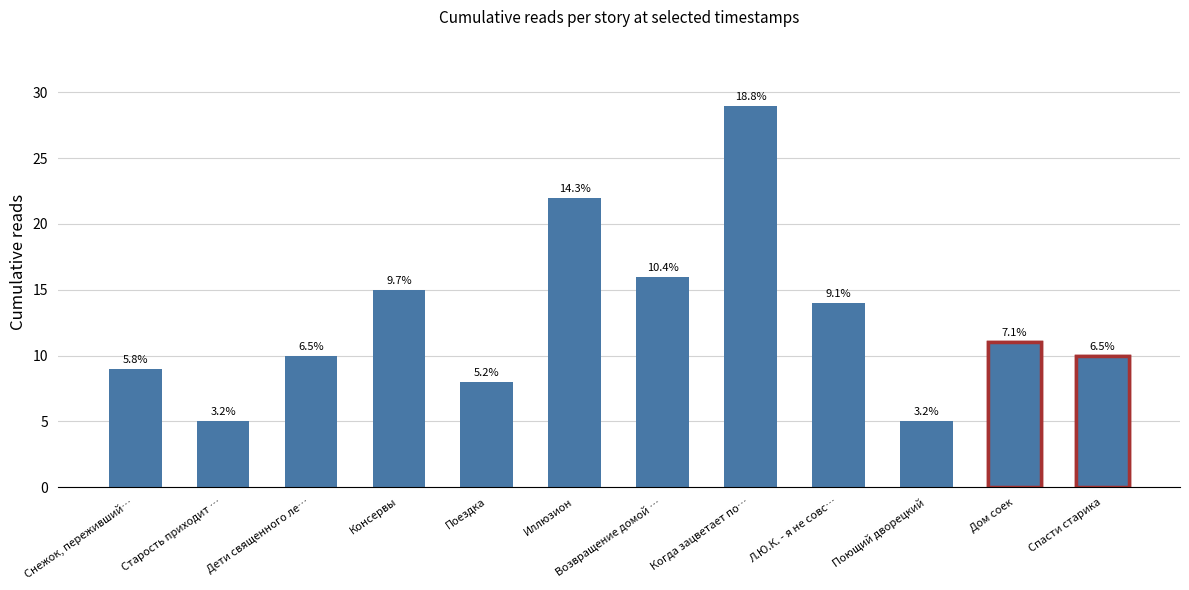

How many distinct data groups are displayed?

1